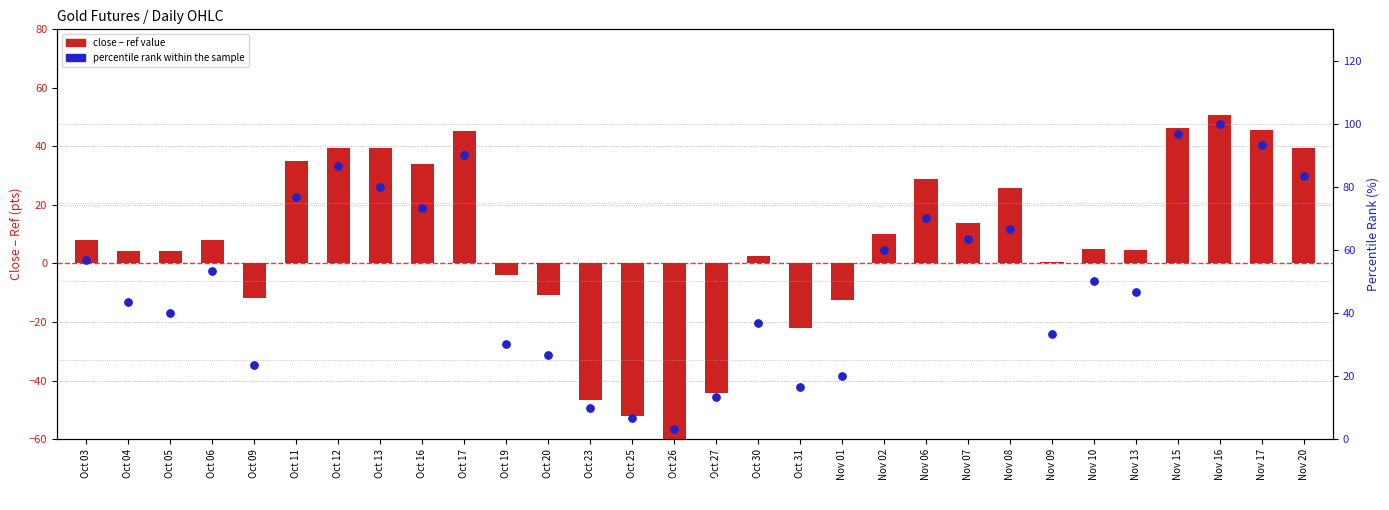

At which category is the sum across all series the highest?

Nov 16